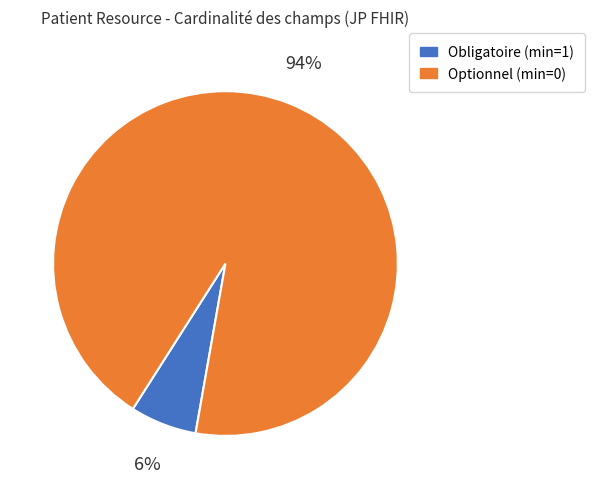

What percentage is the Optionnel (min=0) slice, to the nearest percent?

94%